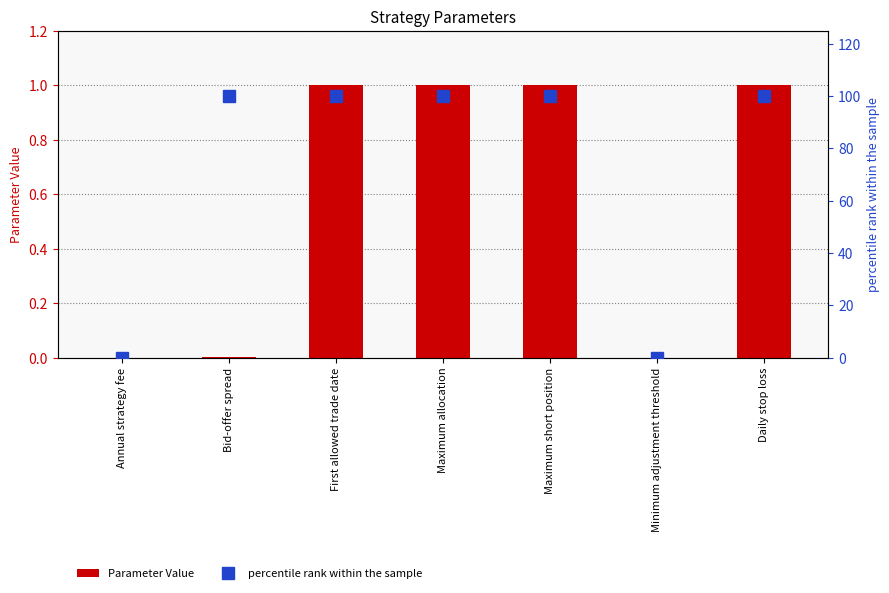

Which series has the largest total across all categories?

percentile rank within the sample